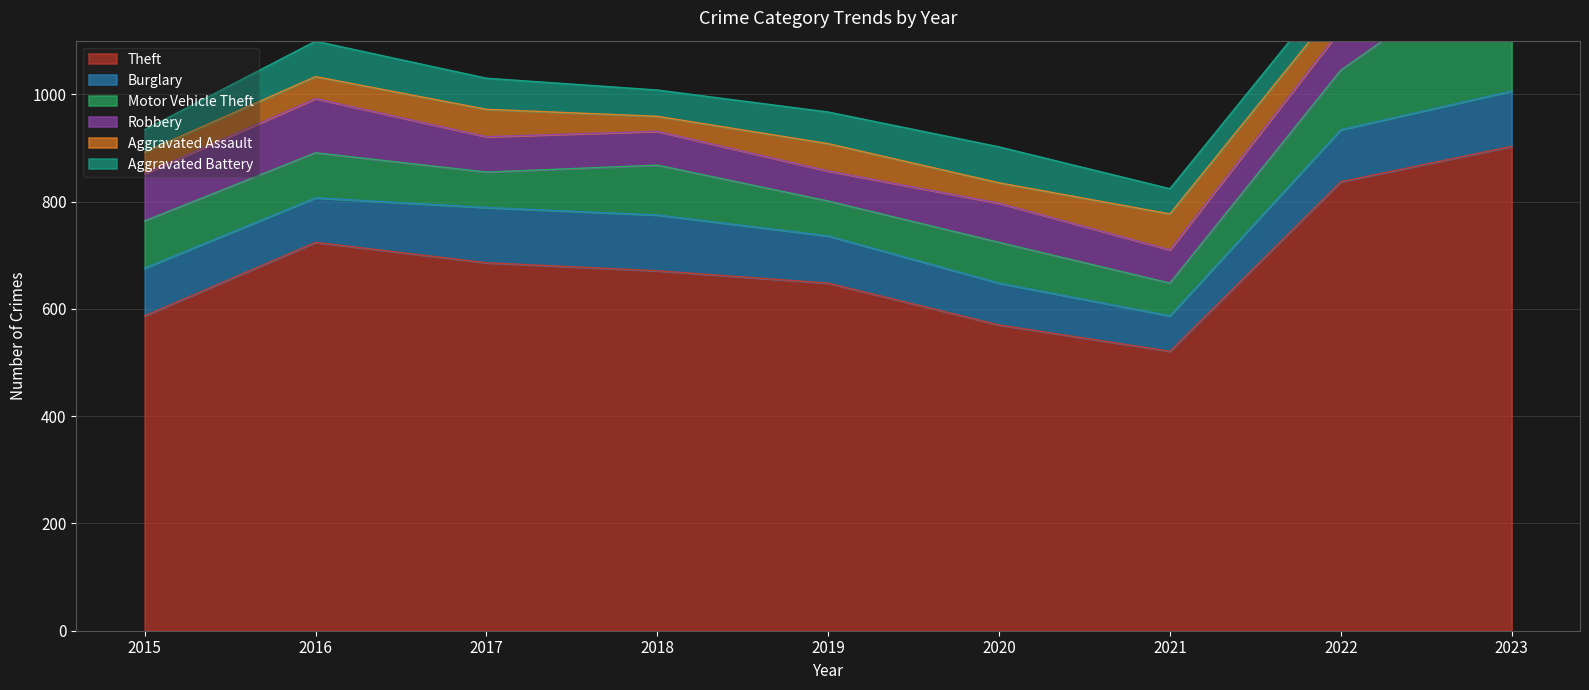

What is the value of the Motor Vehicle Theft point at the 6th from the left?

76